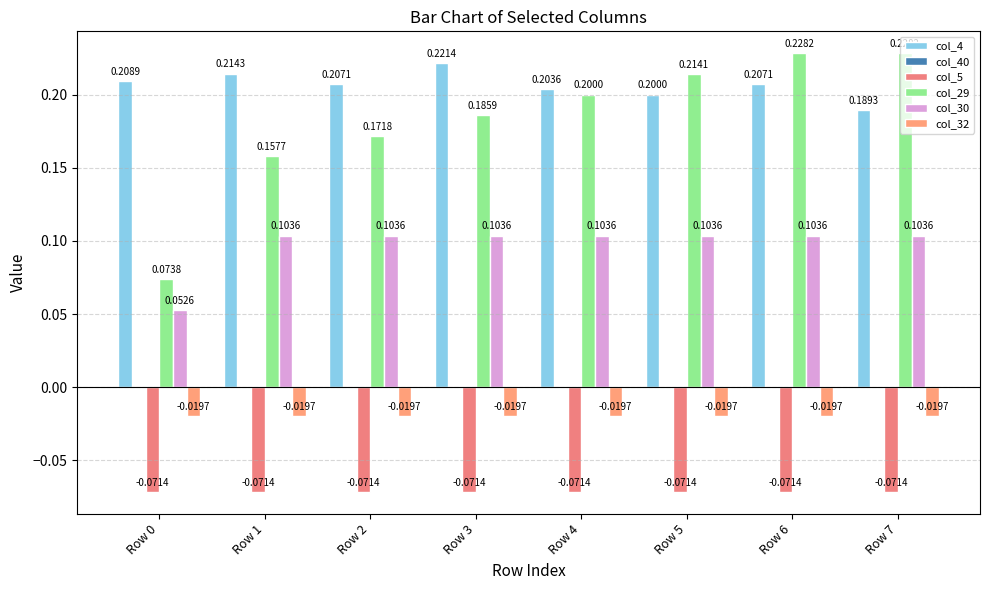

What is the value of the col_4 bar at the 1st from the left?

0.2